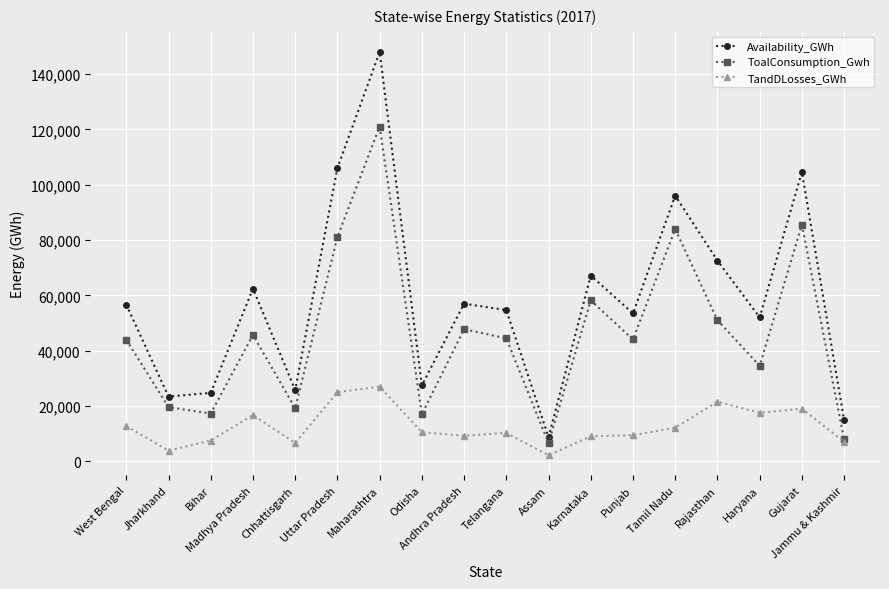

True or false: TandDLosses_GWh and Availability_GWh intersect in this chart.

False